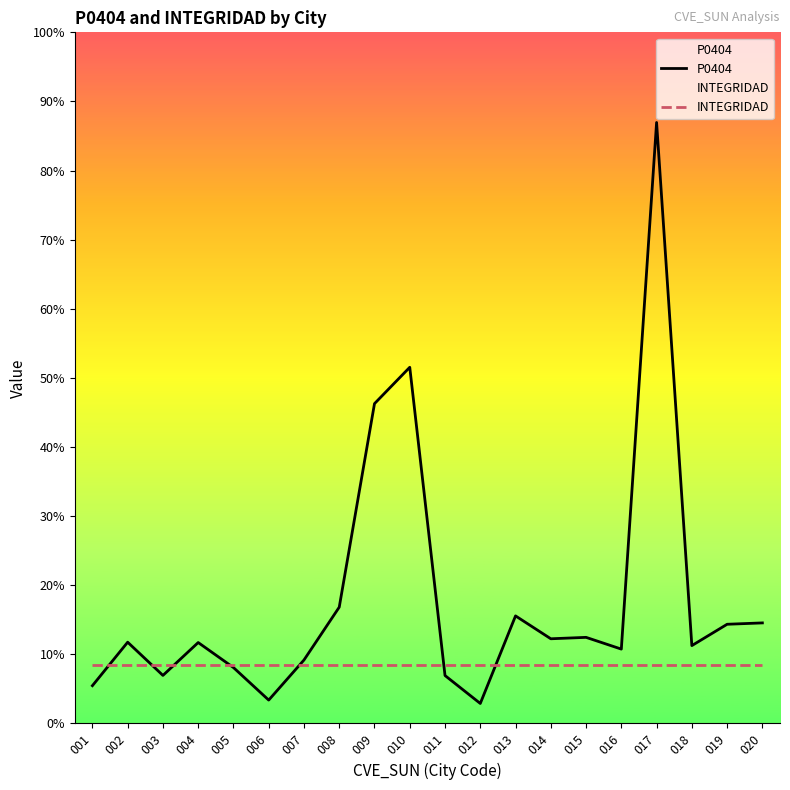

Is the value of P0404 at 003 greater than the value of INTEGRIDAD at 016?

No